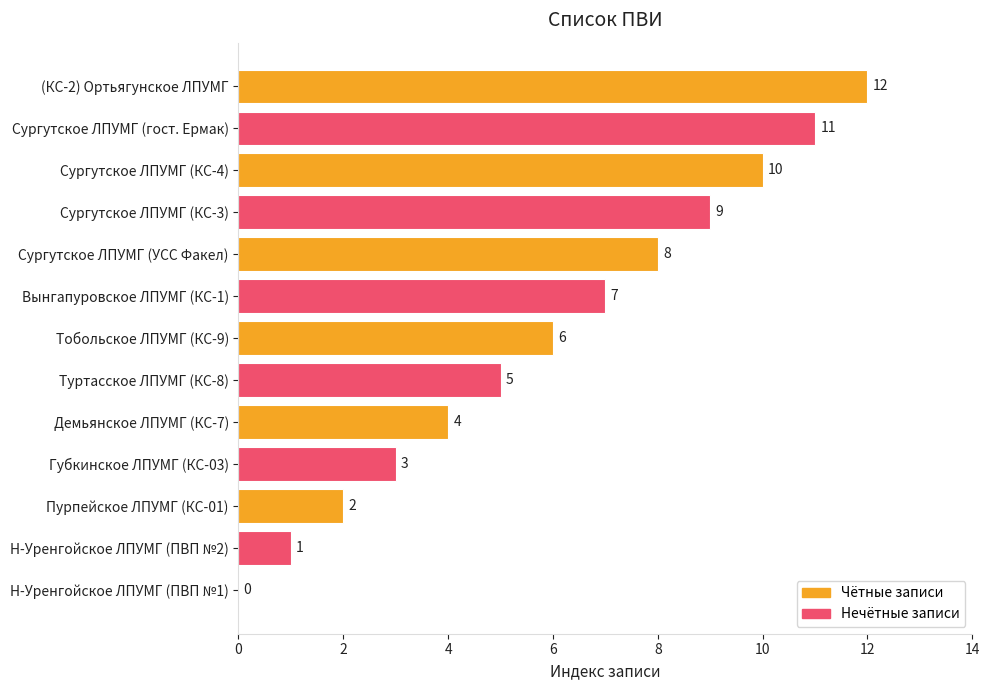

The chart shows a value of 1 at Н-Уренгойское ЛПУМГ (ПВП №2). True or false?

True